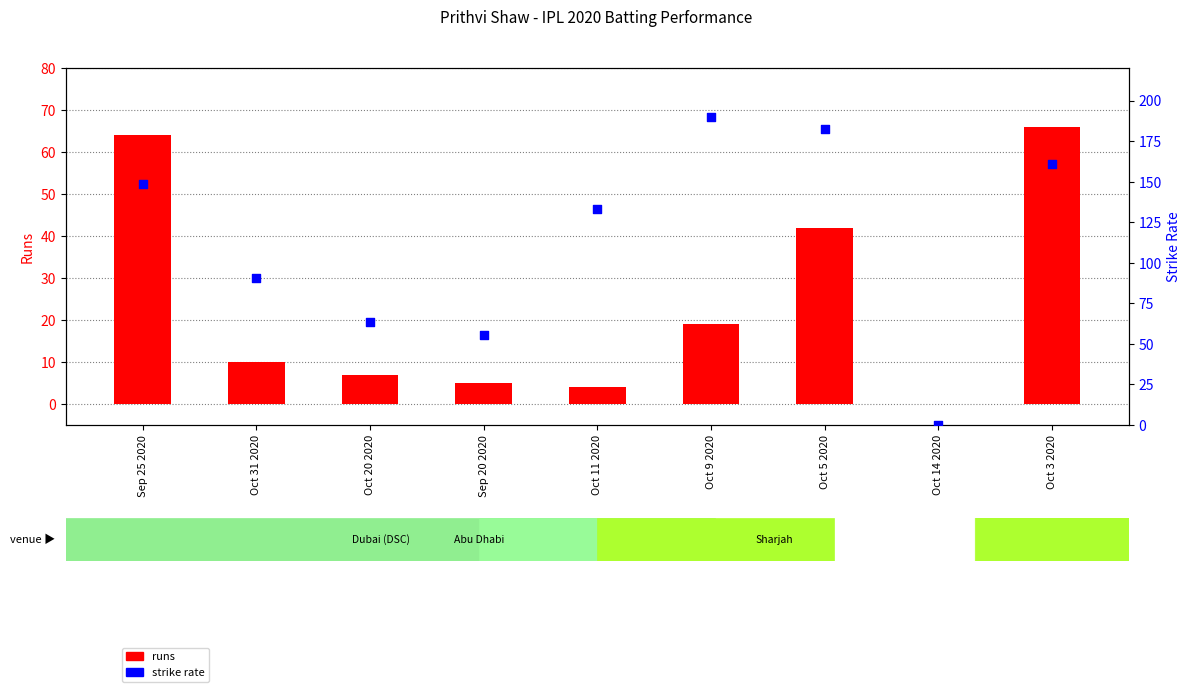

At how many categories does at least one series exceed 36?

8